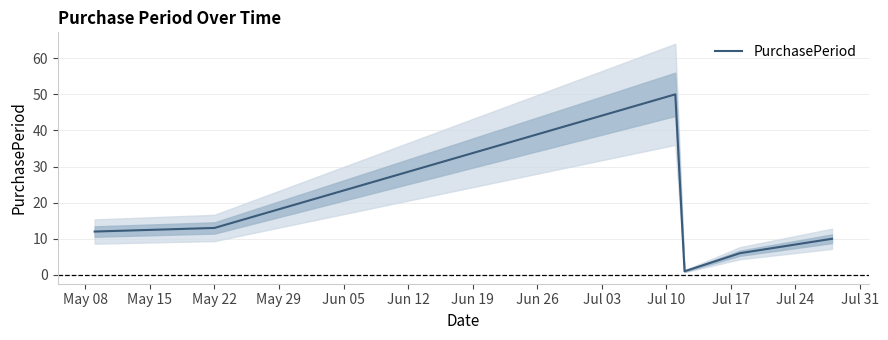

What is the highest value of the PurchasePeriod series?

50